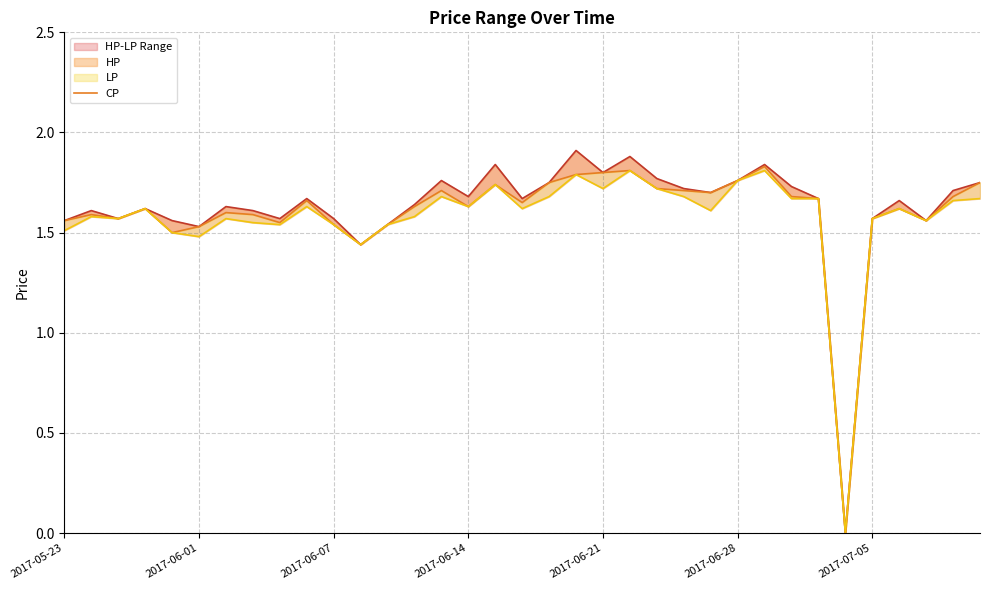

At how many categories does at least one series exceed 0?

34